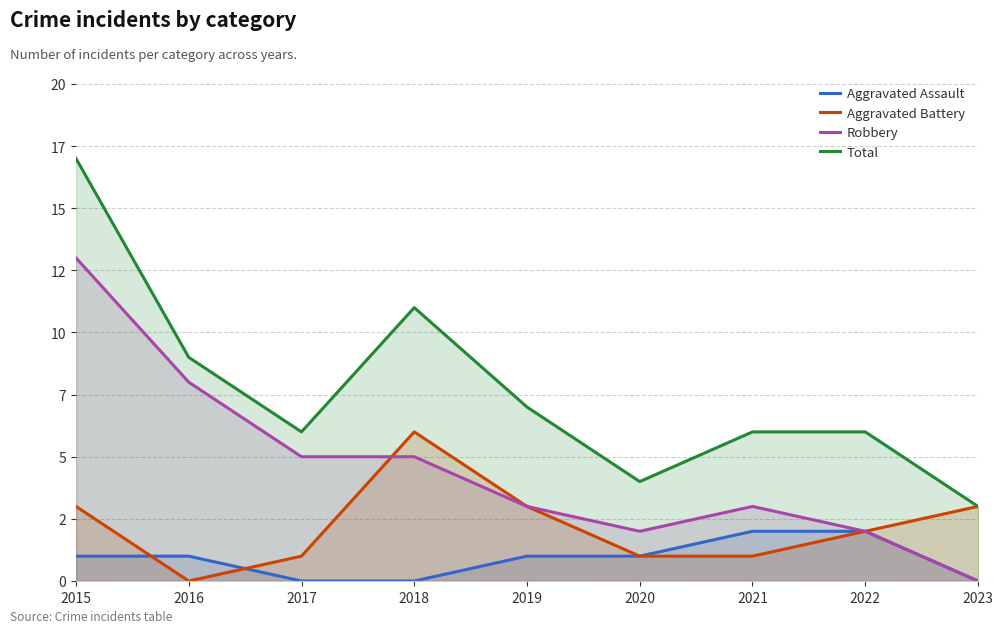

True or false: Total and Aggravated Battery cross at least once.

False